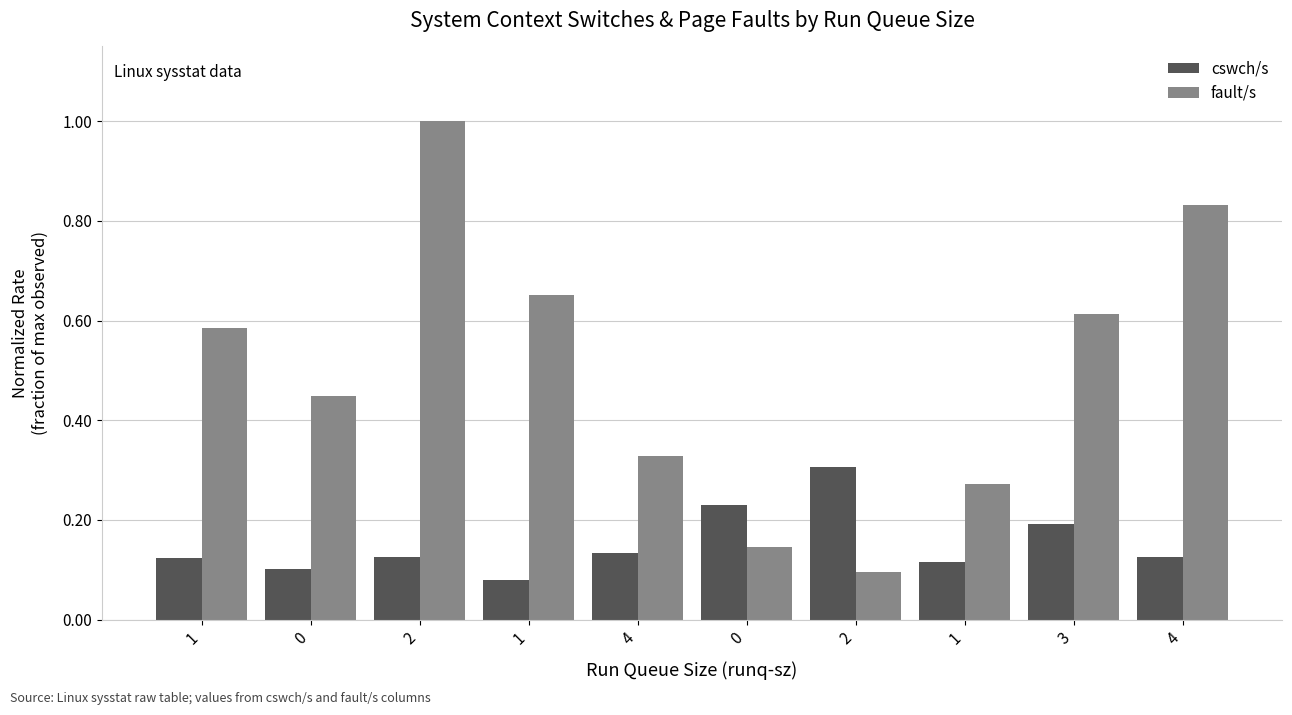

How many distinct data groups are displayed?

2